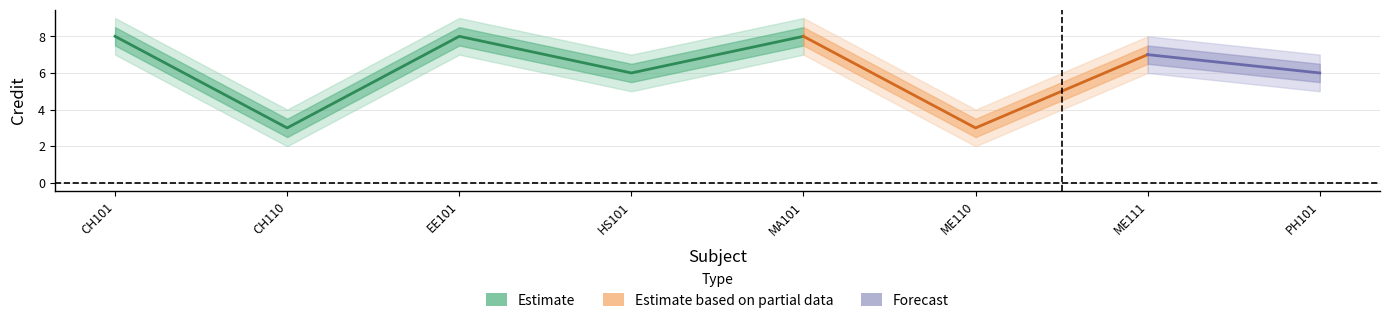

What is the difference between the maximum and second lowest values in the credit_upper1 series?

5.0